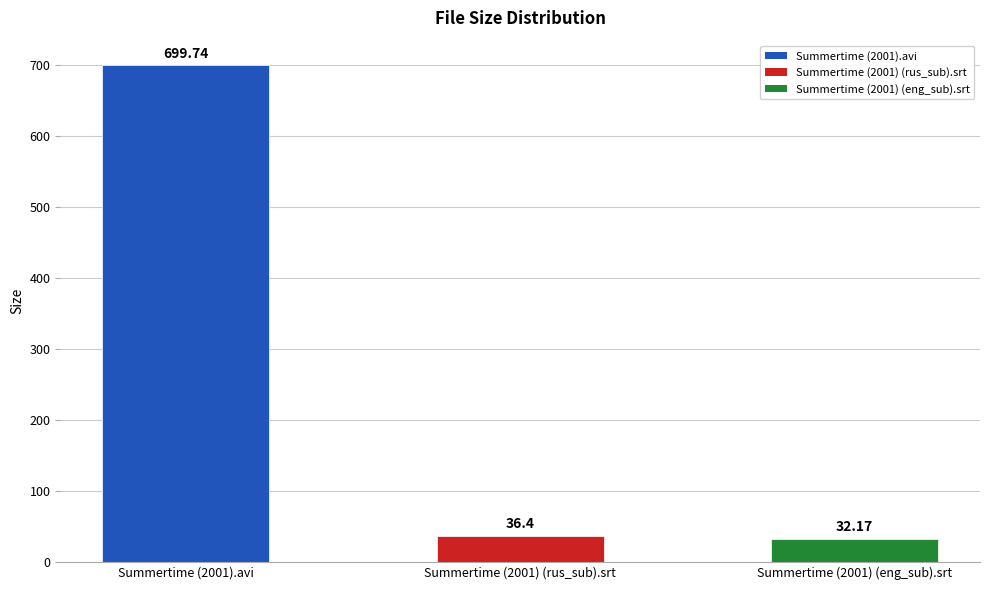

What is the label of the 2nd bar from the left?

Summertime (2001) (rus_sub).srt